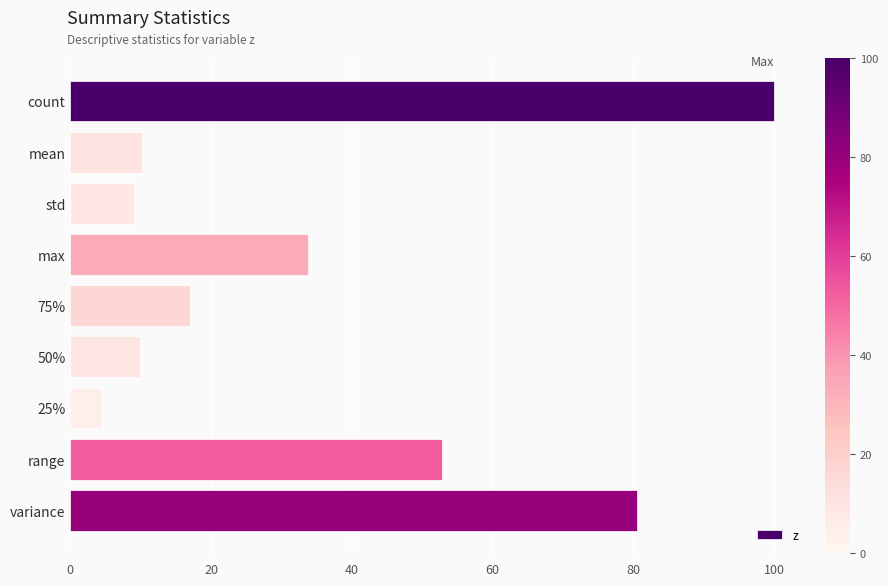

Which has a higher value, variance or max?

variance